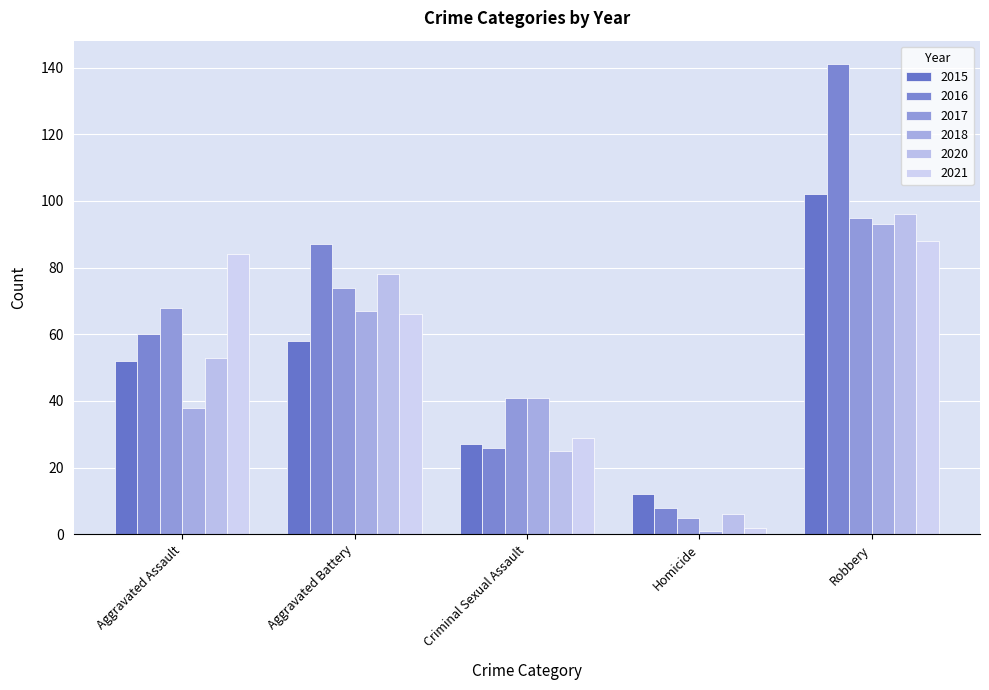

What is the difference between the maximum and minimum values in the 2020 series?

90